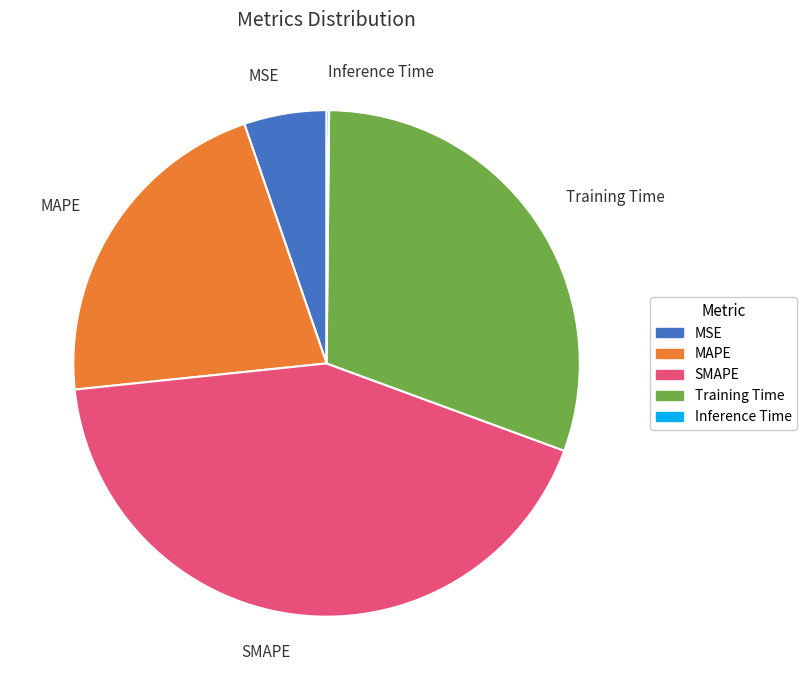

Do SMAPE and Training Time together represent more than half of the pie?

Yes